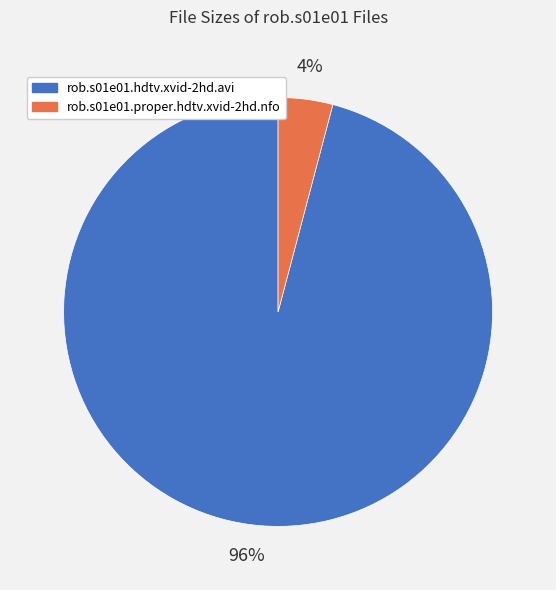

To the nearest percent, what is the difference between the largest and smallest slice percentages?

92%